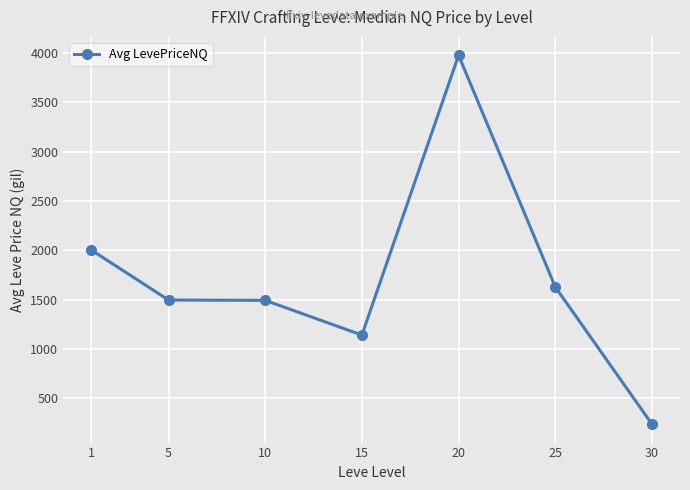

Does the chart display data point markers on the line(s)?

Yes